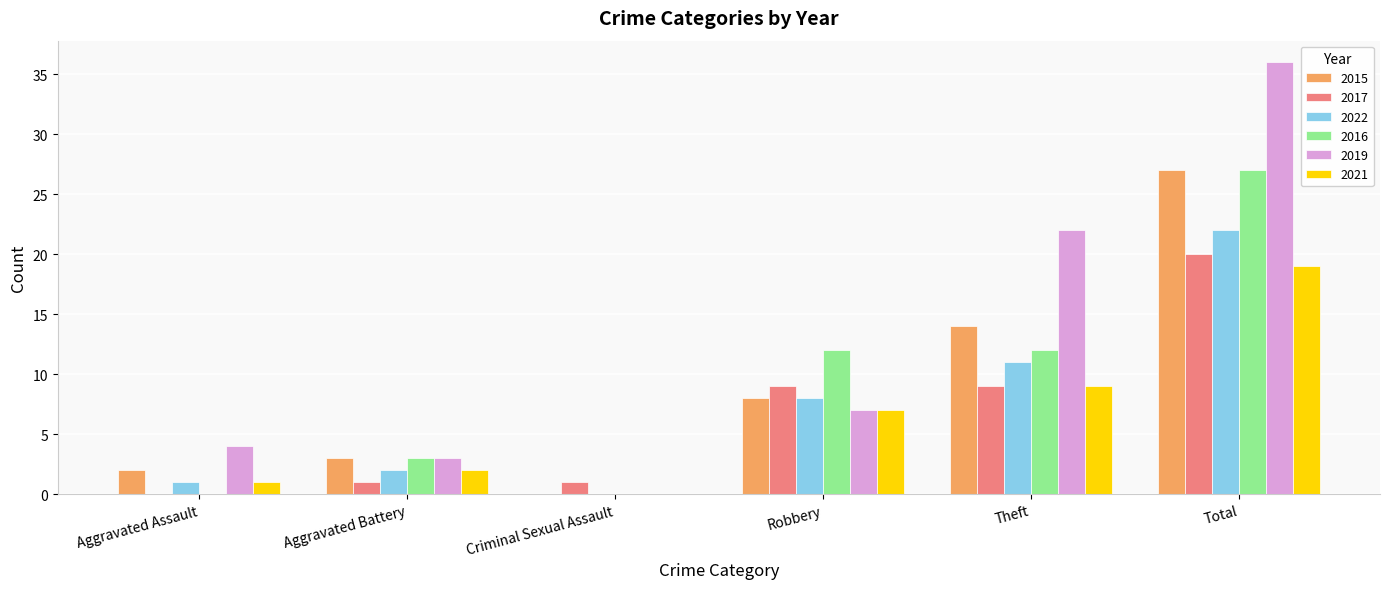

How many series are shown in this chart?

6